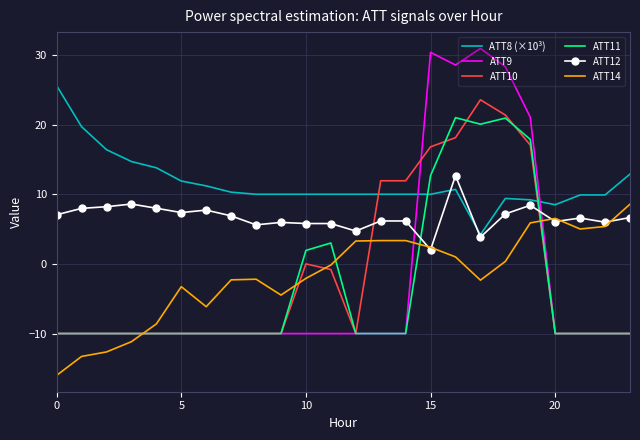

Which series has the widest spread of values?

ATT9